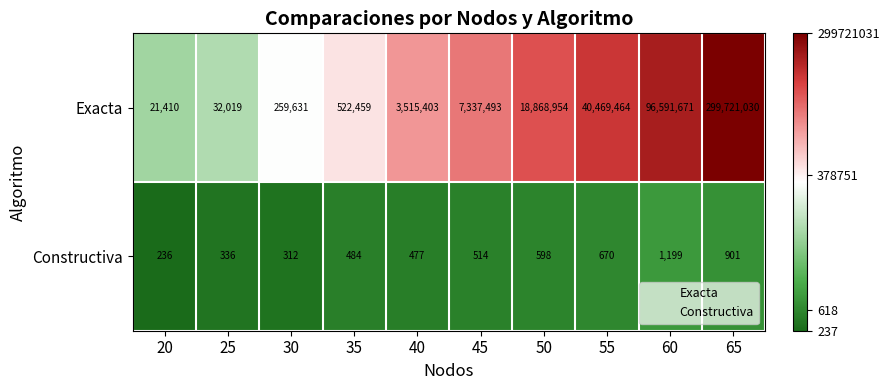

List the series in order of their overall mean, lowest first.

Constructiva, Exacta